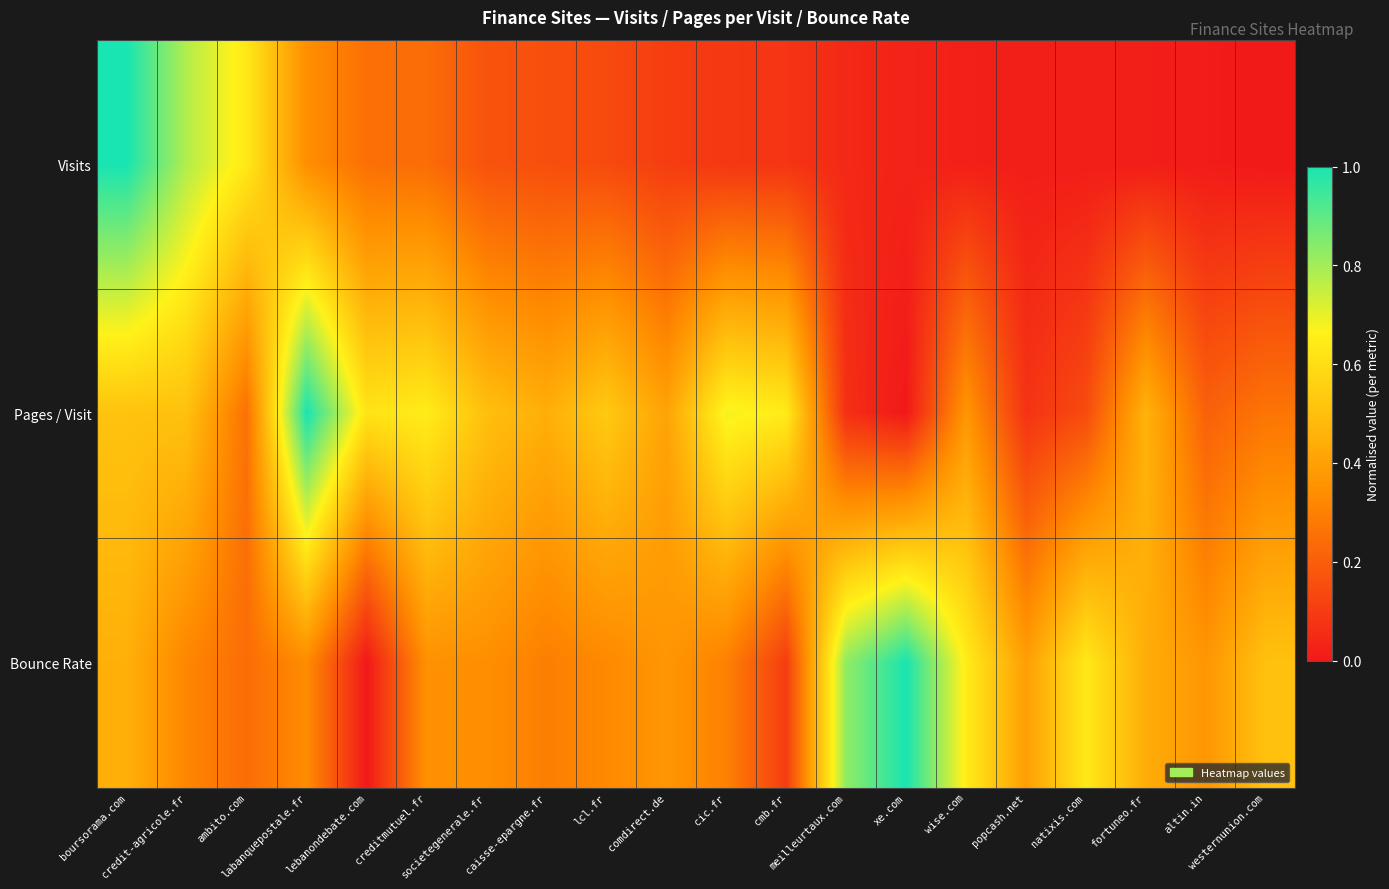

At which category is the sum across all series the highest?

boursorama.com